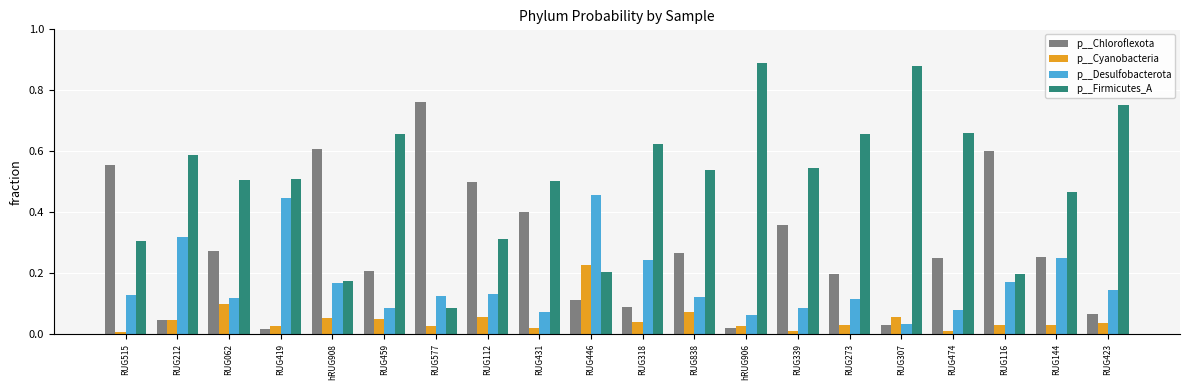

List the series in order of their peak value, lowest first.

p__Cyanobacteria, p__Desulfobacterota, p__Chloroflexota, p__Firmicutes_A